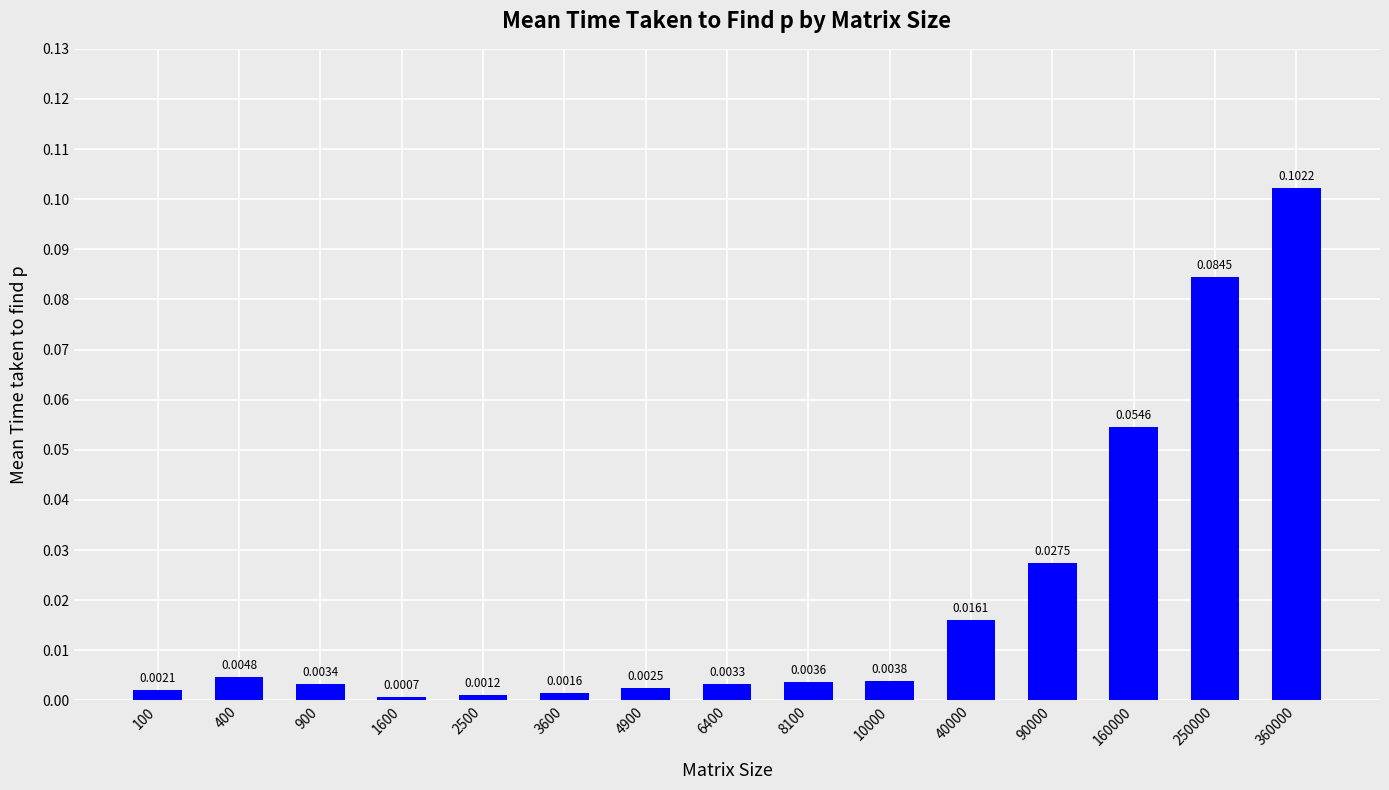

How many categories are shown in the chart?

15